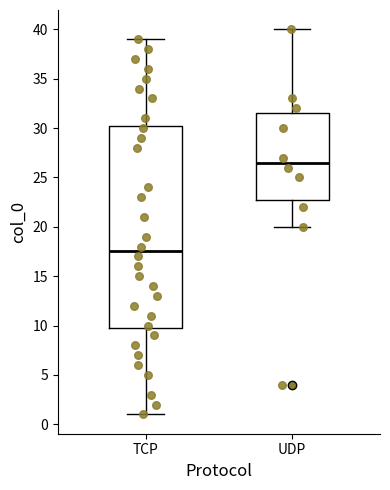

Reading left to right, transcribe this box plot: for each box, give where its median line is, the range the box spans, and where its two whiskers end, as read against the y-axis. The values are not printed on the chart, so give them approximately, as read against the axis.

TCP: median 17.5, box 10.0 to 30.5, whiskers 1.0 to 39.0
UDP: median 26.5, box 23.0 to 31.5, whiskers 20.0 to 40.0